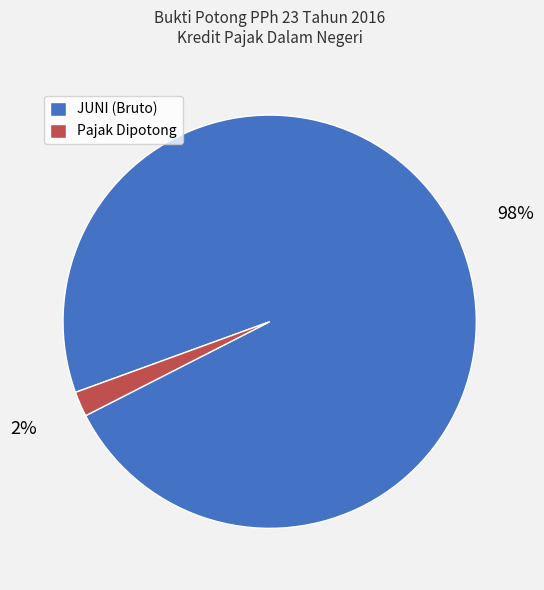

To the nearest percent, what percentage of the pie is JUNI?

98%